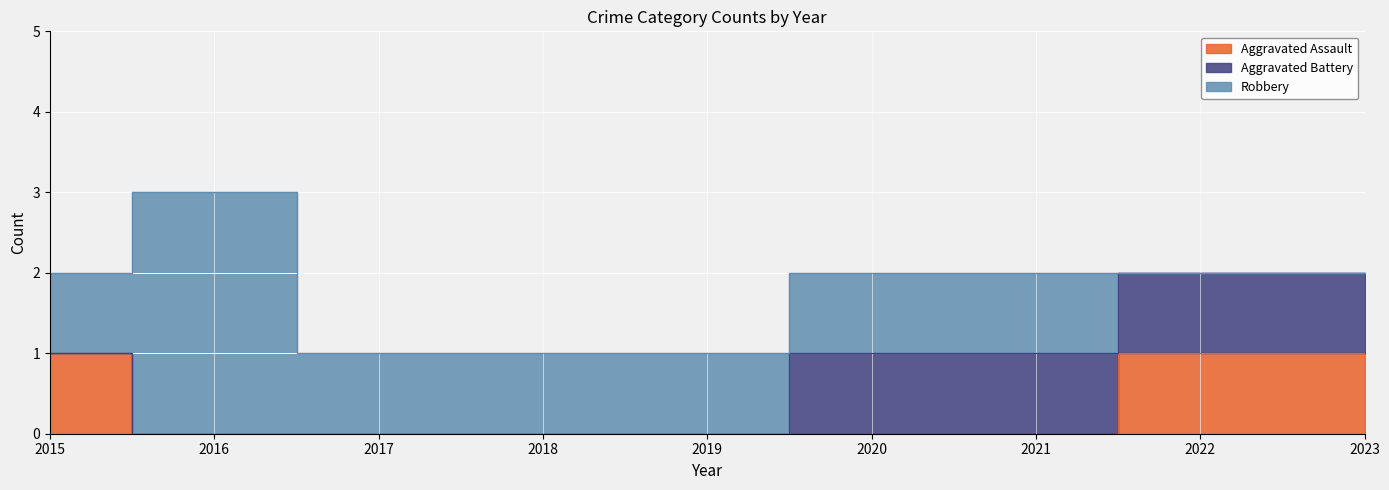

Reading left to right, list all the values displayed in this chart.

Aggravated Assault: 1	0	0	0	0	0	0	1	1
Aggravated Battery: 0	0	0	0	0	1	1	1	1
Robbery: 1	3	1	1	1	1	1	0	0